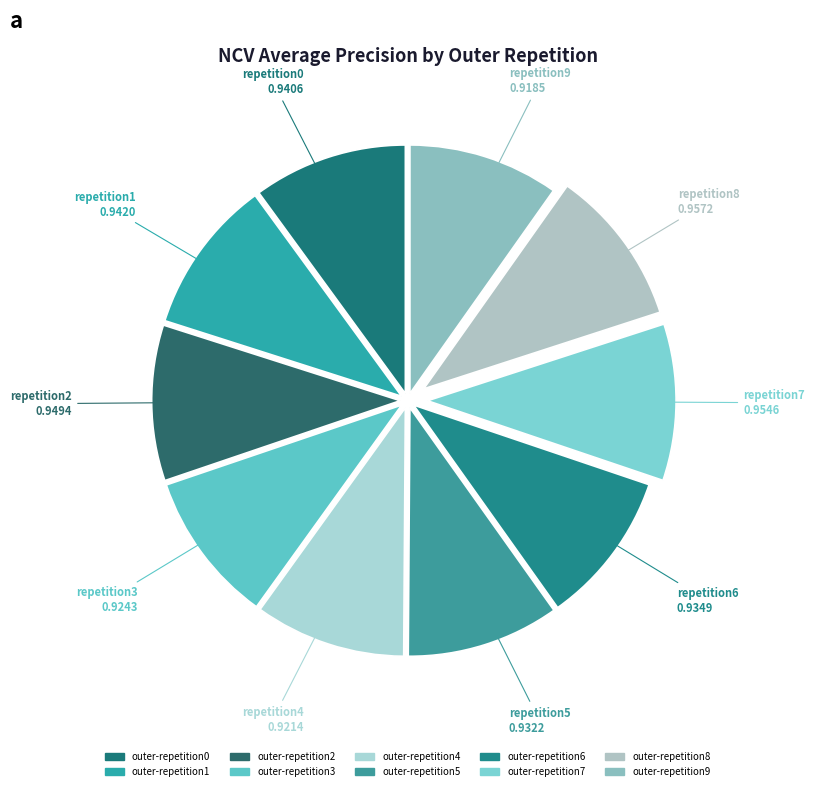

Is it true that outer-repetition4 is 10% of the pie?

True